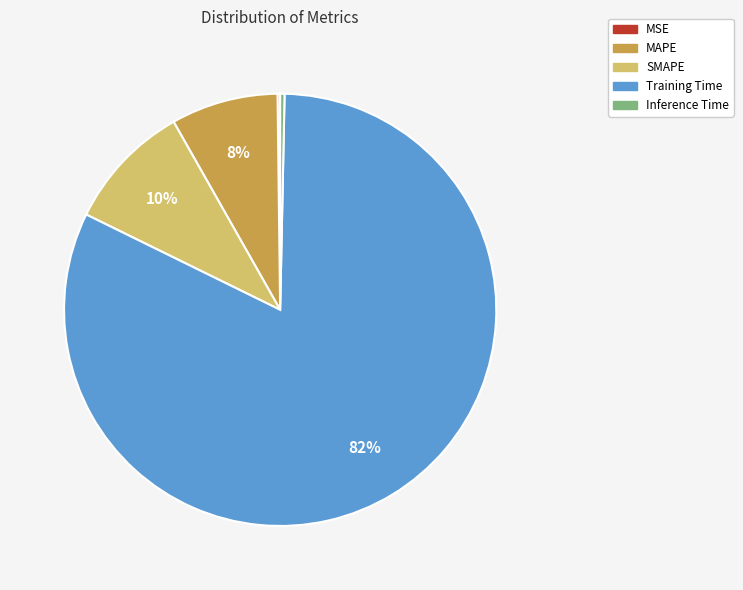

Between Training Time and MAPE, which is larger?

Training Time